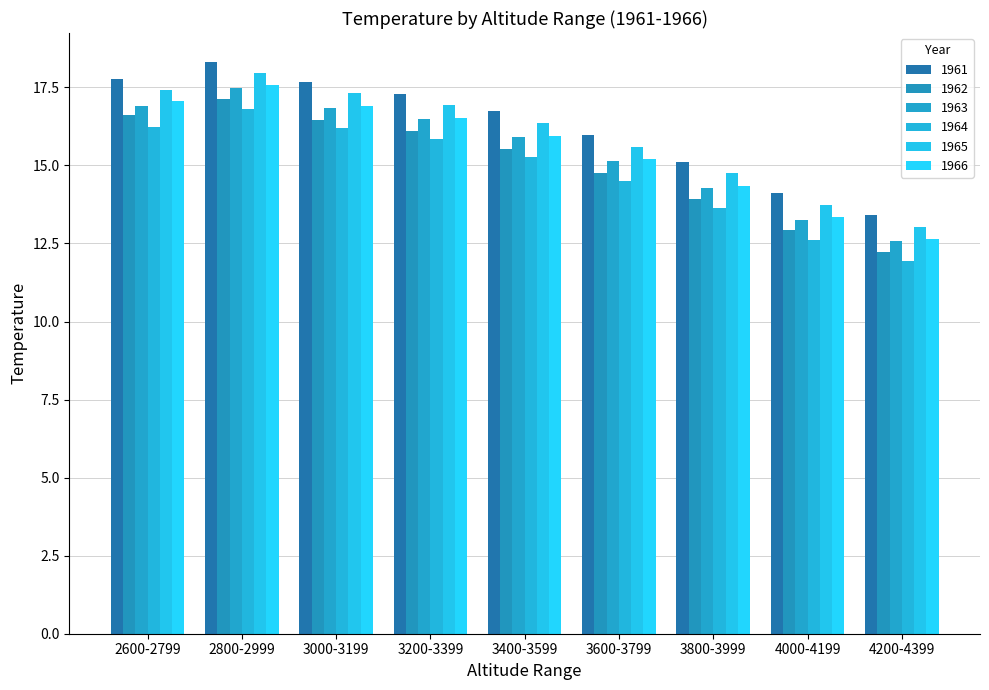

Which series has the largest total across all categories?

1961